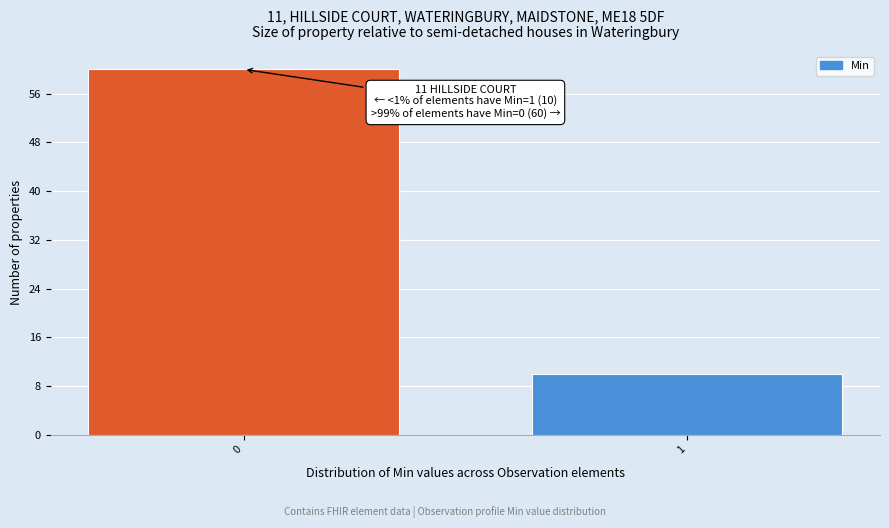

Reading left to right, list all the values displayed in this chart.

60	10